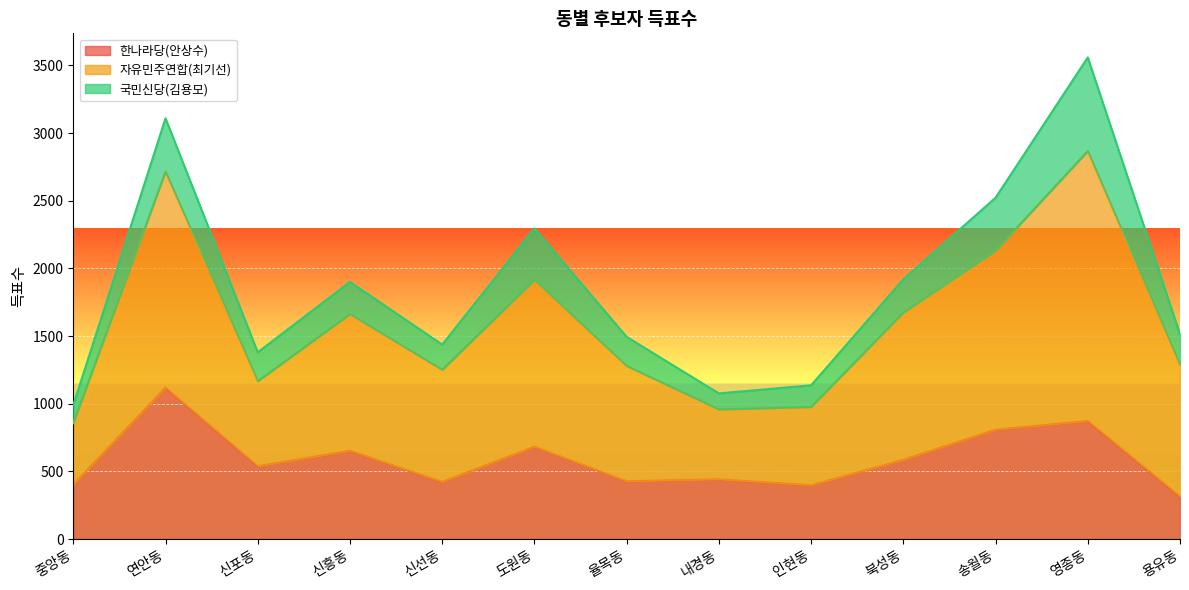

What is the total value across all series at 송월동?

2522